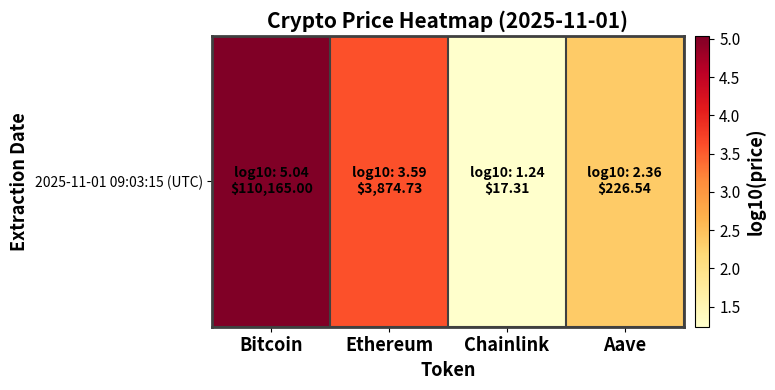

The value at Aave is 2.4. True or false?

True